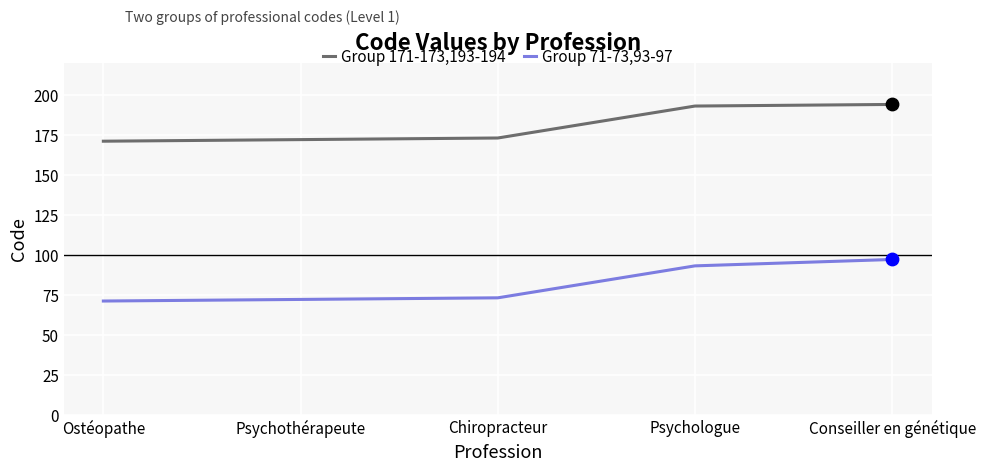

What is the spread (max minus min) of values at Psychothérapeute?

100